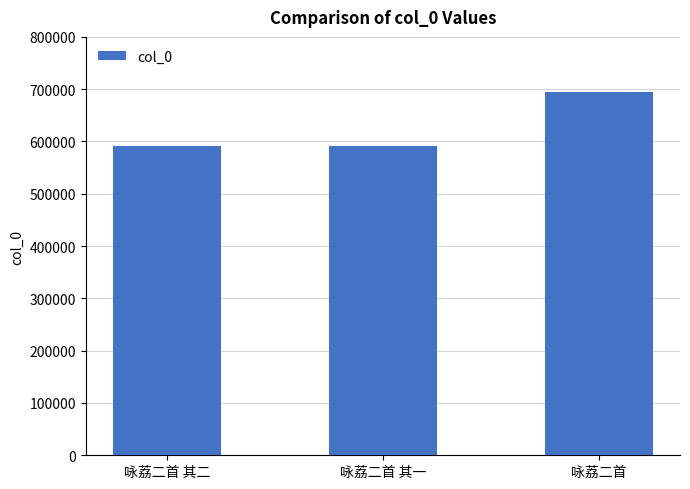

At which category does the chart reach its peak across all series?

咏荔二首